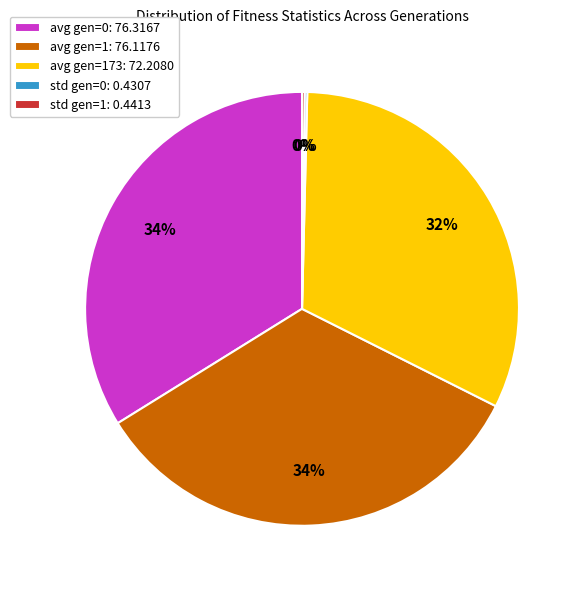

Does any single category account for the majority?

No